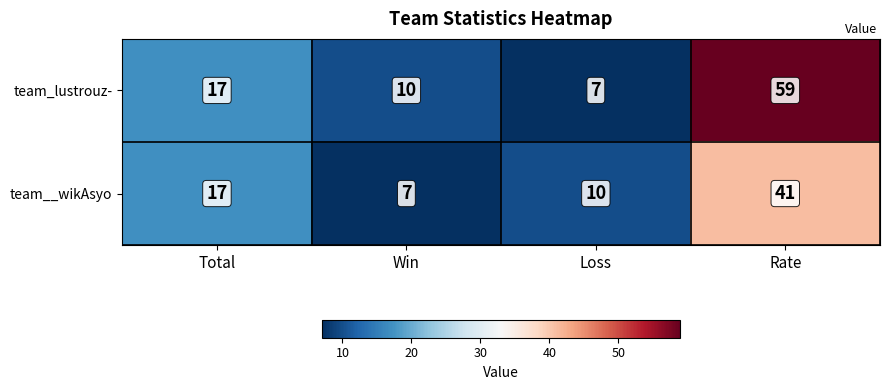

Is it true that team__wikAsyo equals 68 at Rate?

False